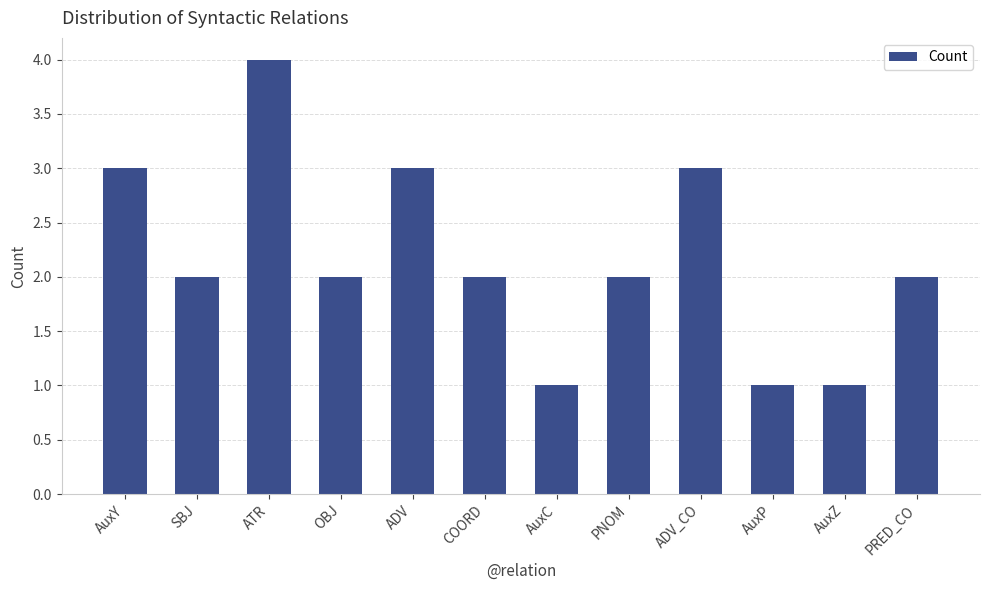

What is the sum of the values at AuxP and PNOM?

3